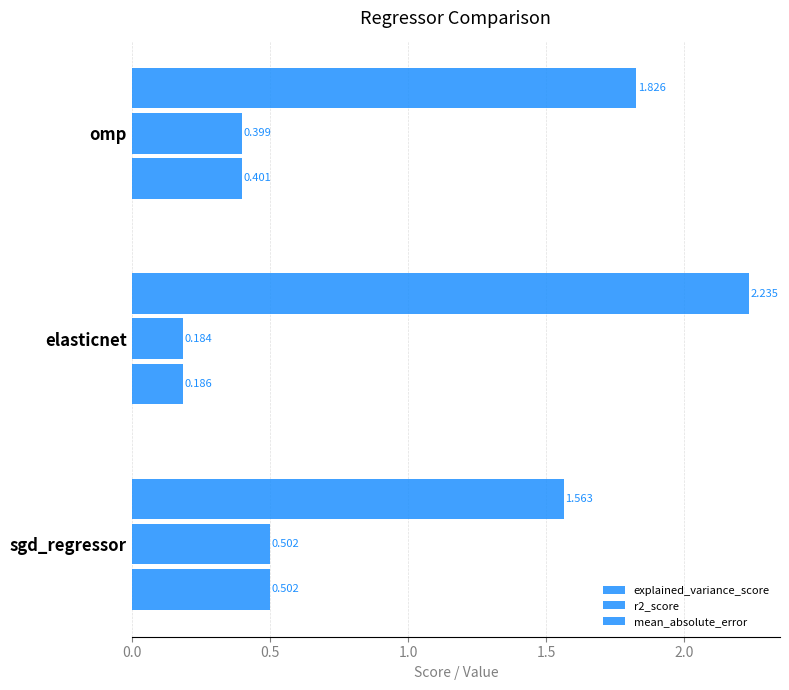

Count the number of data series in this chart.

3